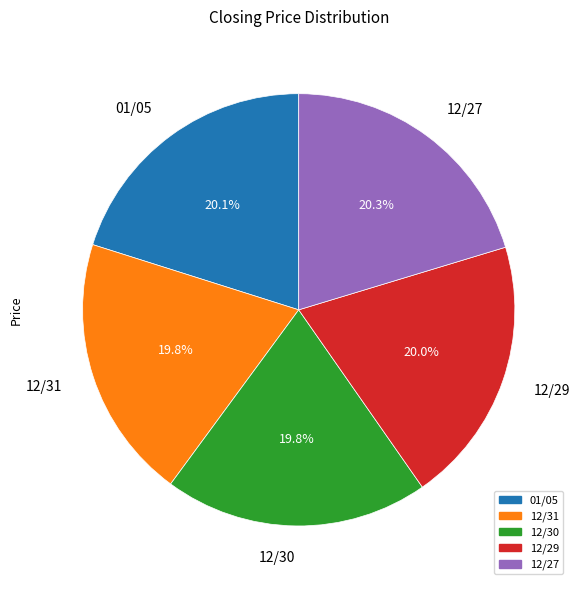

How much of the chart is everything except 12/29?

80.0%